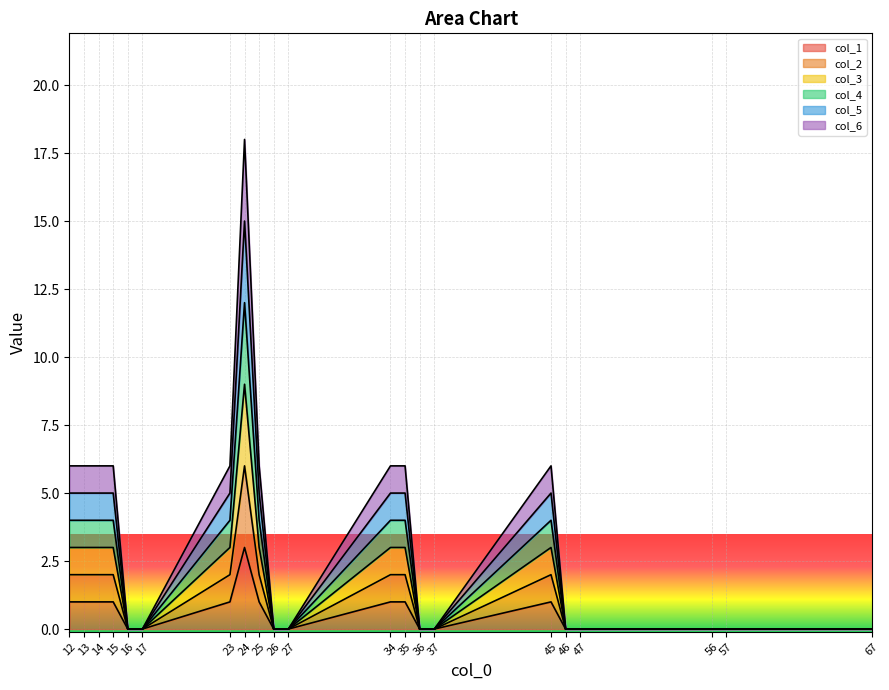

The value of col_2 at 36 is -2. True or false?

False